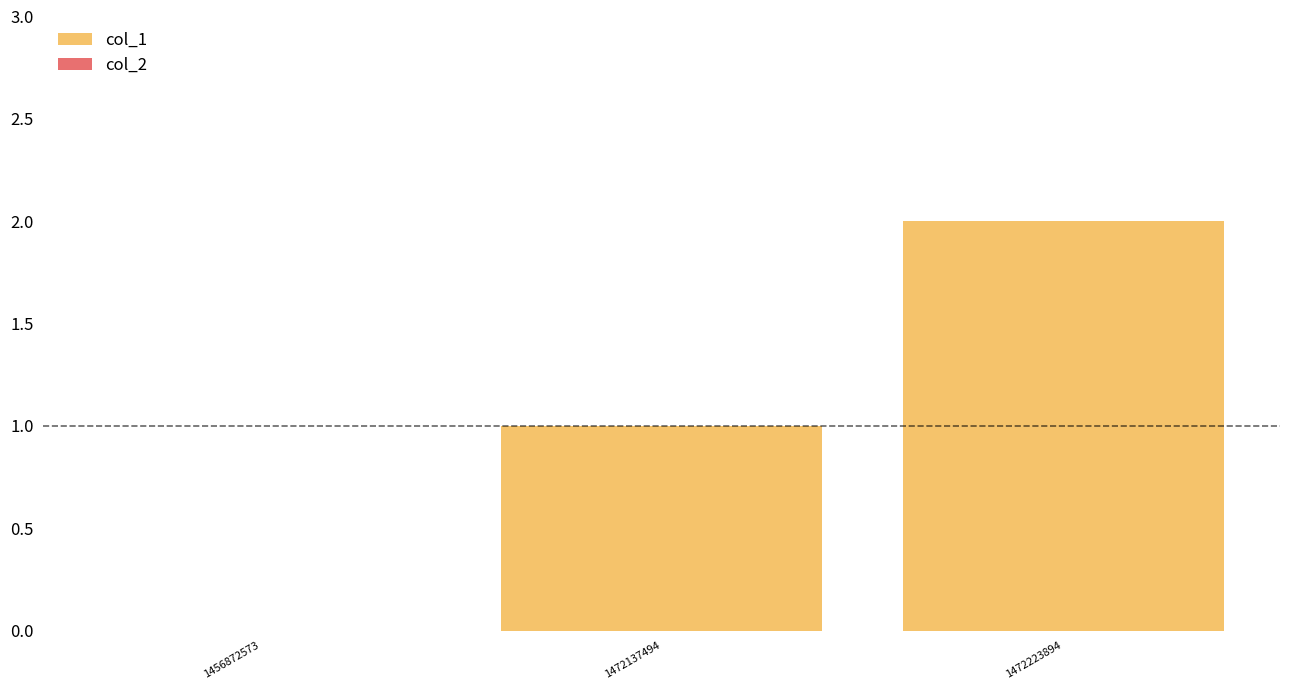

At which category does the chart reach its peak across all series?

1472223894